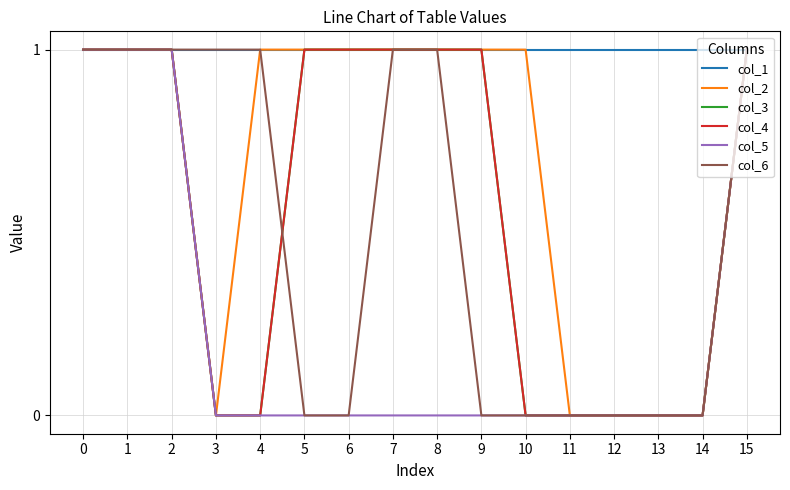

Does the chart have visible grid lines?

Yes